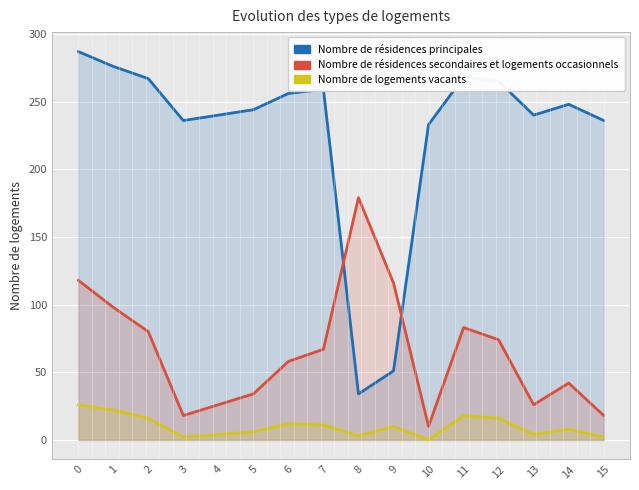

Which series has the largest total across all categories?

Nombre de résidences principales